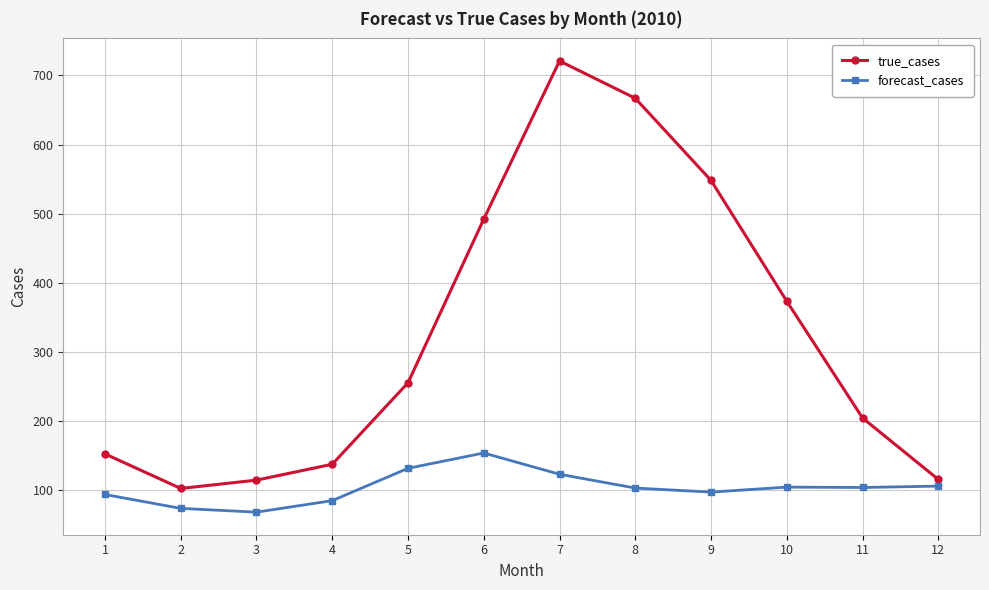

At 7, list the series in order from smallest to largest.

forecast_cases, true_cases